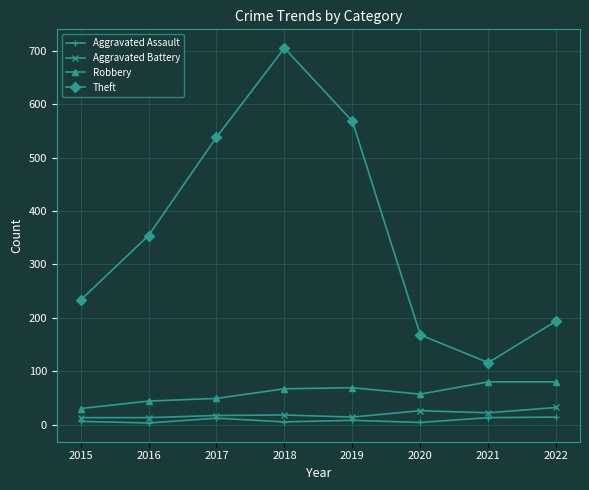

What is the value of the Aggravated Battery point at the 1st from the left?

13